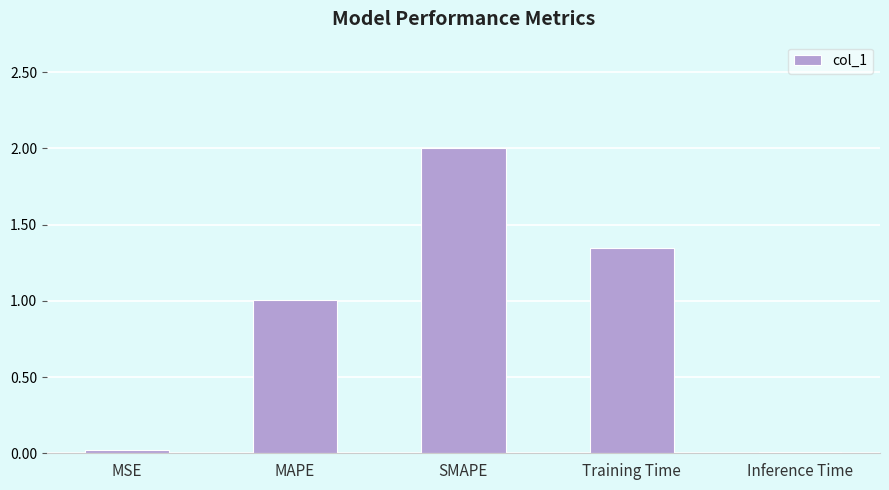

Are the bars horizontal?

No